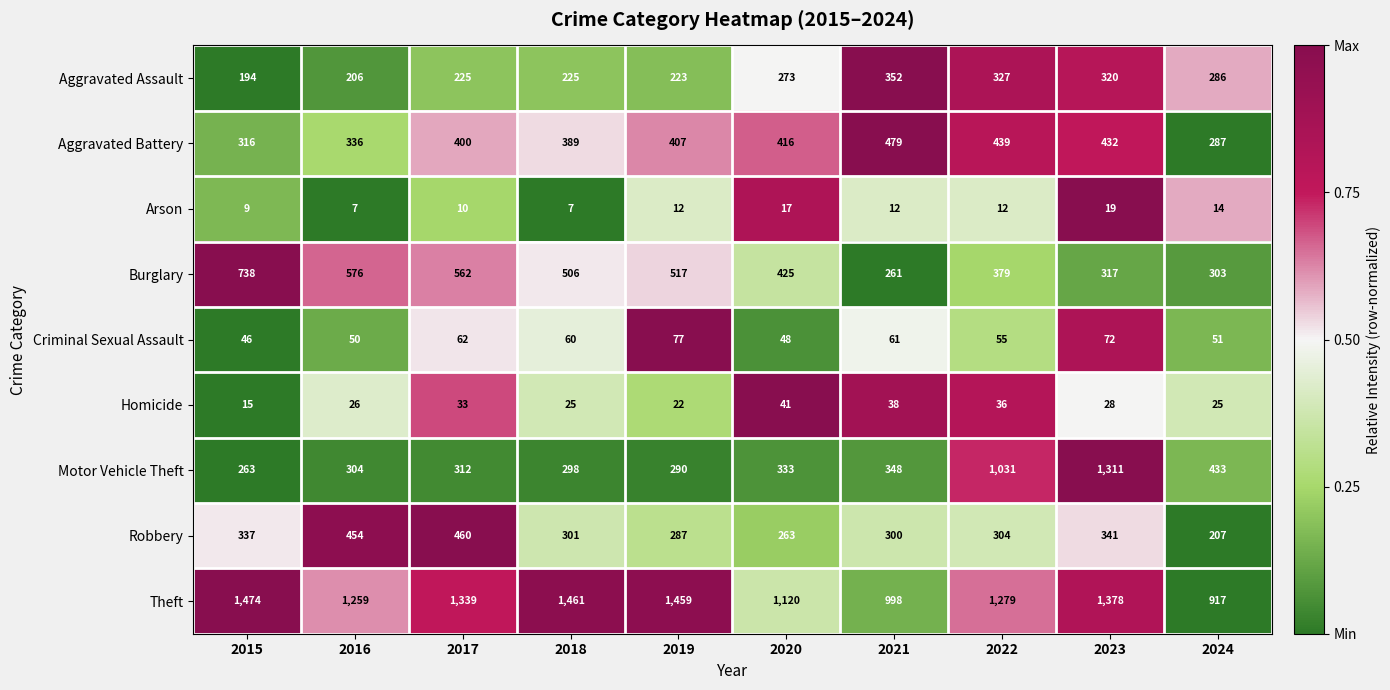

Is it true that Aggravated Battery equals 336 at 2016?

True